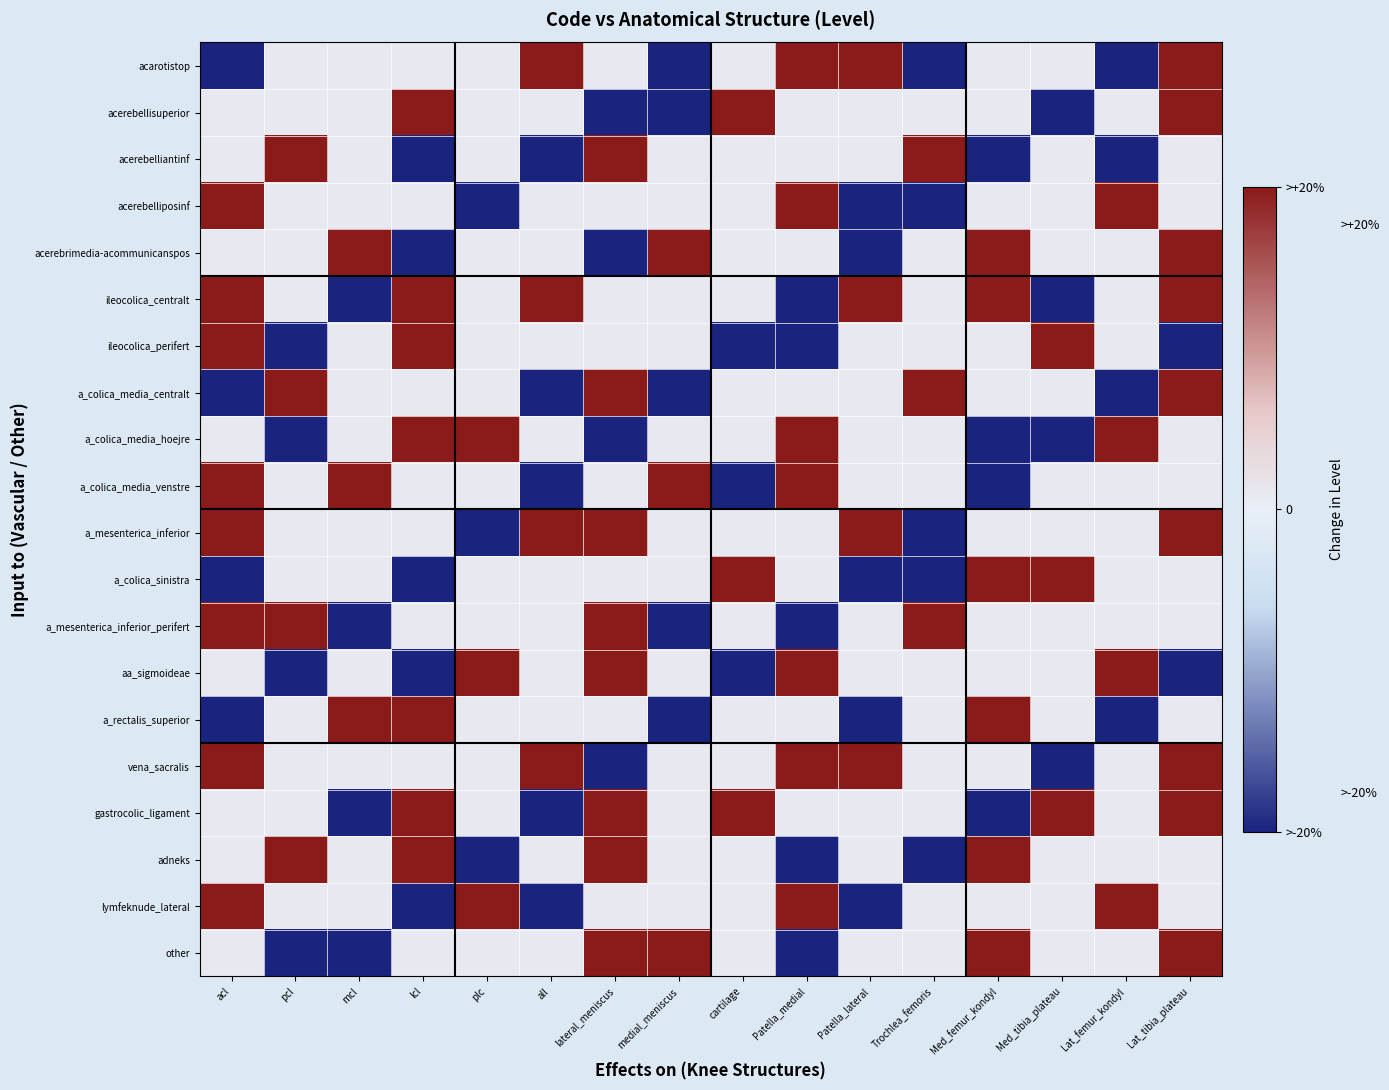

Between Lat_femur_kondyl and cartilage, which is larger?

cartilage